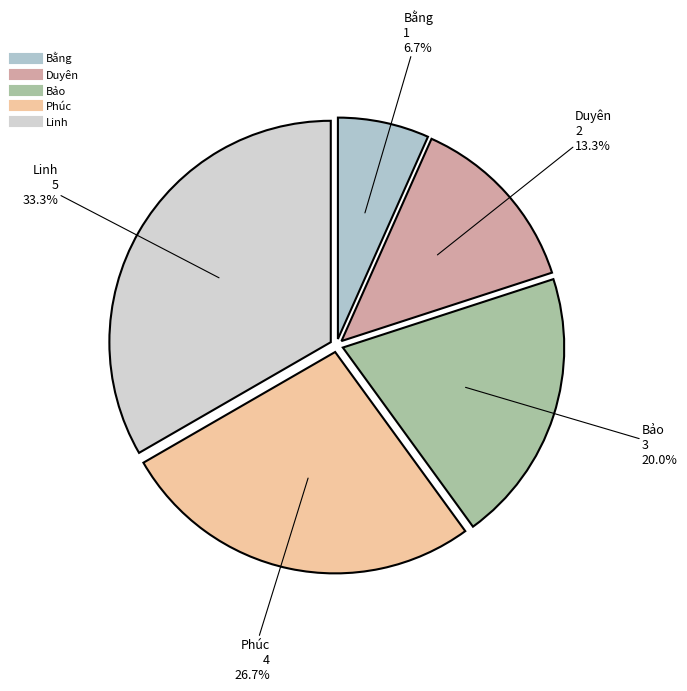

How many segments does this pie chart have?

5